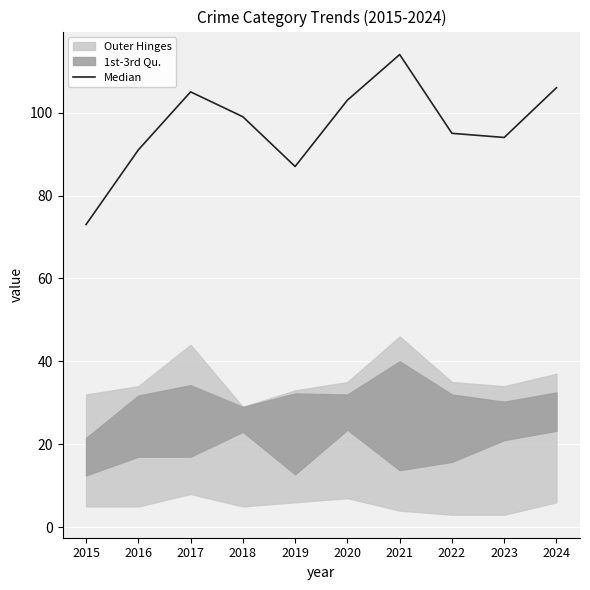

What is the difference between the values at 2020 and 2015?

30